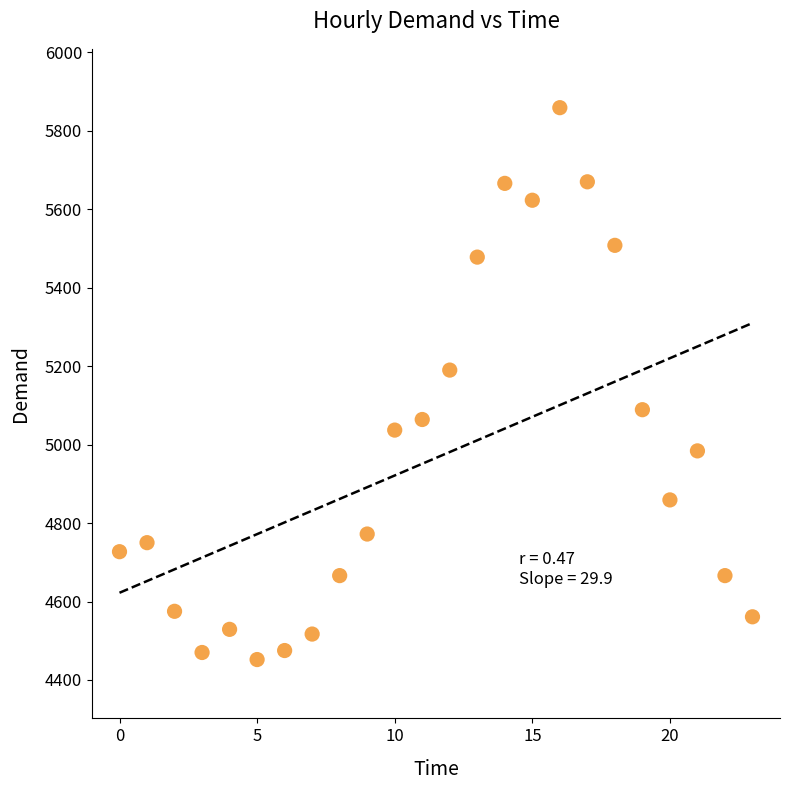

What Y value in the scatter plot is closest to 5155?

5190